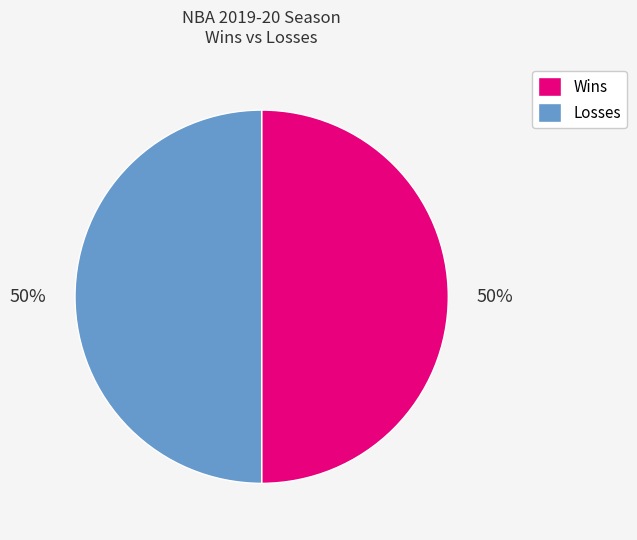

The Wins slice represents 50% of the pie. True or false?

True